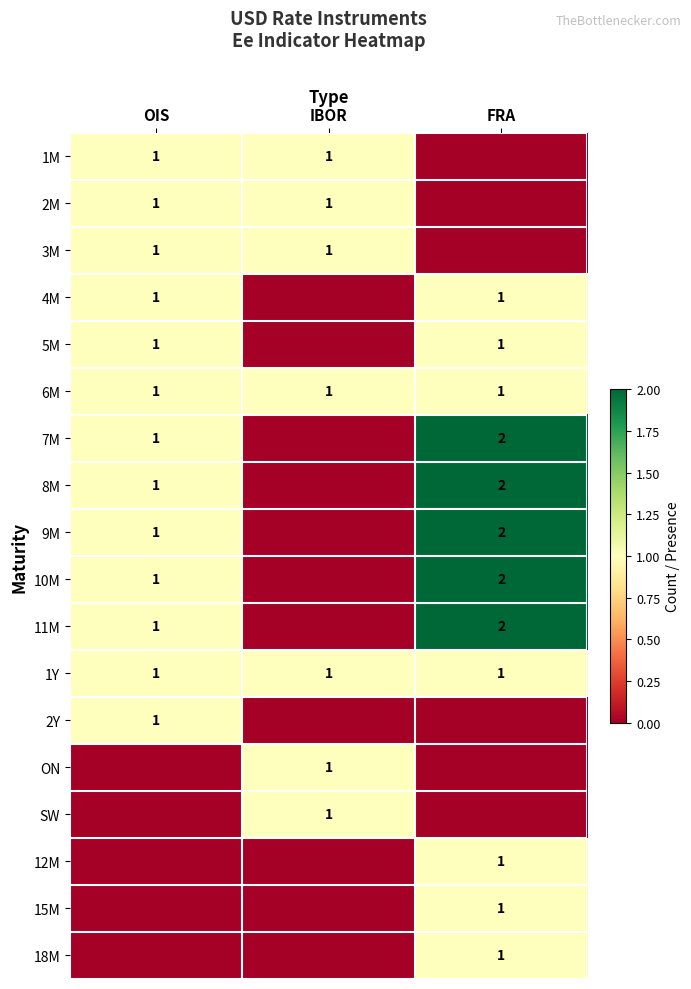

The value of 6M at FRA is 0. True or false?

False